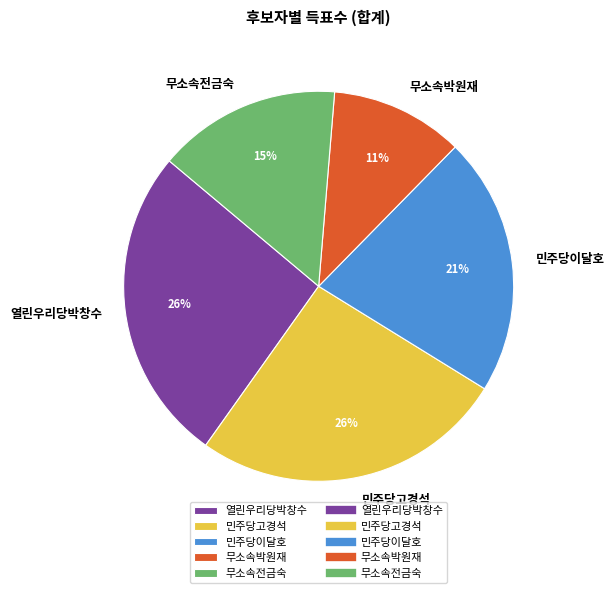

To the nearest percent, what portion does 민주당이달호 represent?

21%